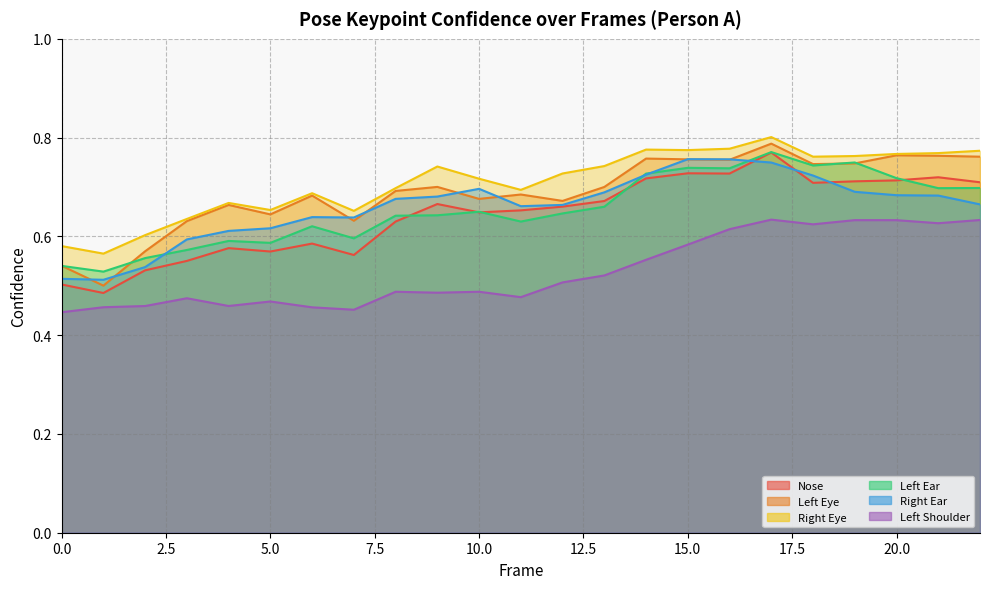

Does the chart have visible grid lines?

Yes